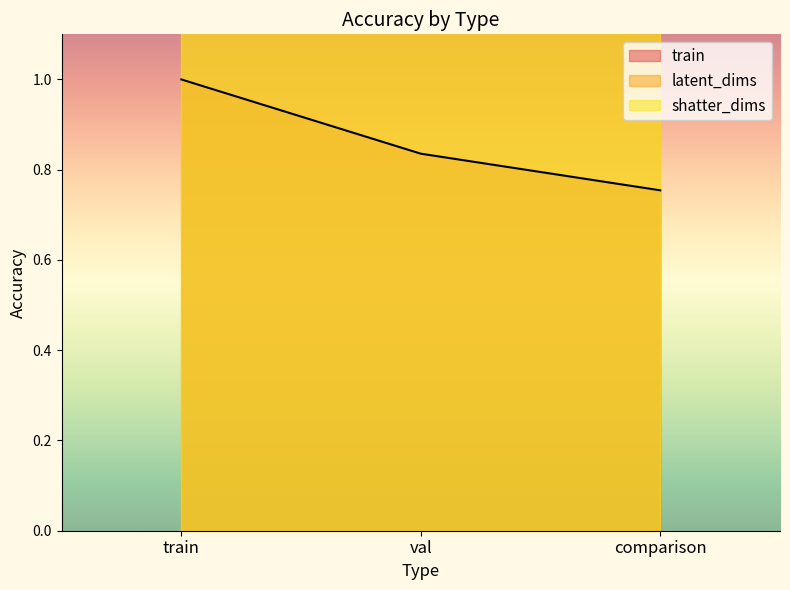

Count the number of data series in this chart.

3